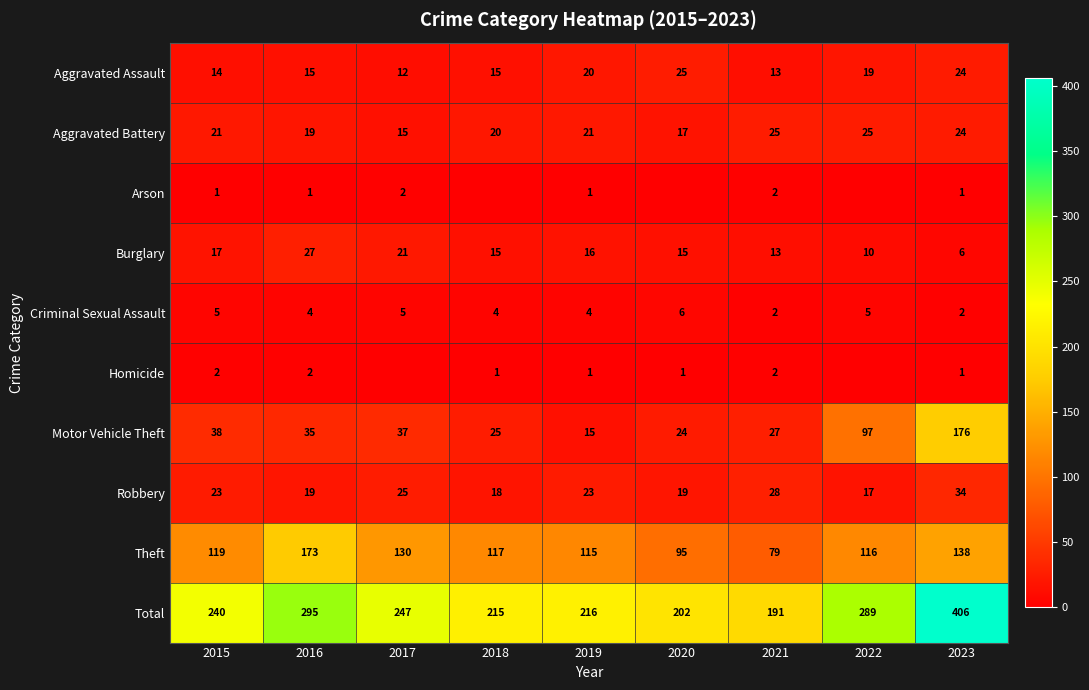

List the labels in order of Theft value, smallest first.

2021, 2020, 2019, 2022, 2018, 2015, 2017, 2023, 2016